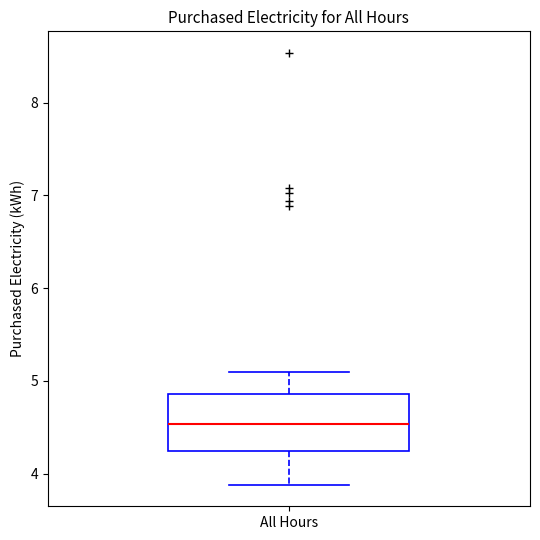

Transcribe this box plot: give where the median line is, the range the box spans, and where the two whiskers end, as read against the y-axis. The values are not printed on the chart, so give them approximately, as read against the axis.

median 4.5, box 4.2 to 4.9, whiskers 3.9 to 5.1